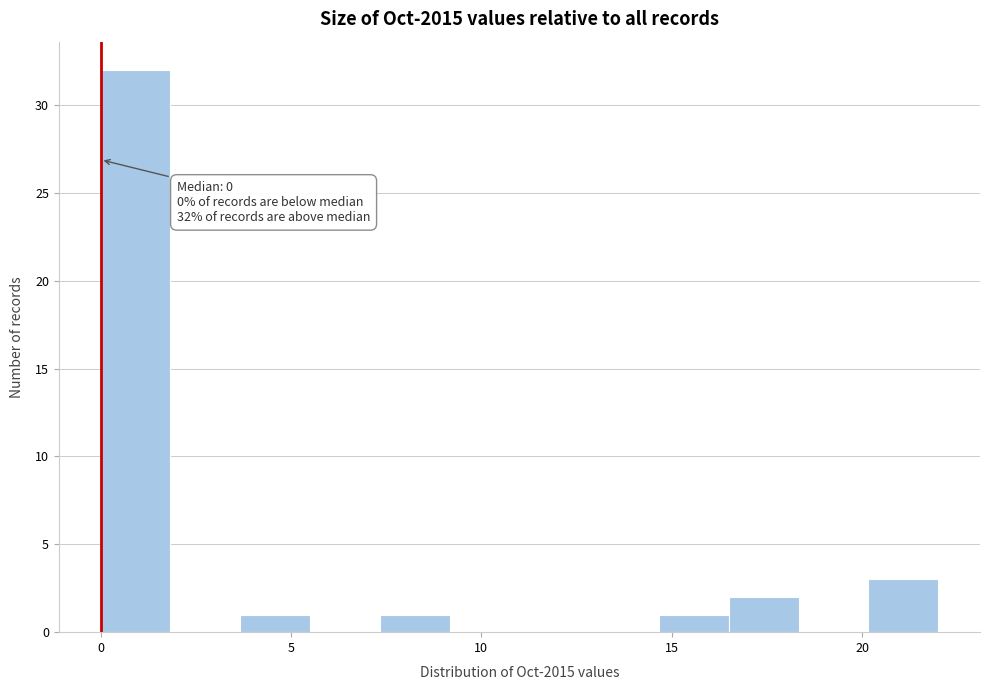

Read against the x-axis, roughly where is the centre of the tallest bar?

1.0